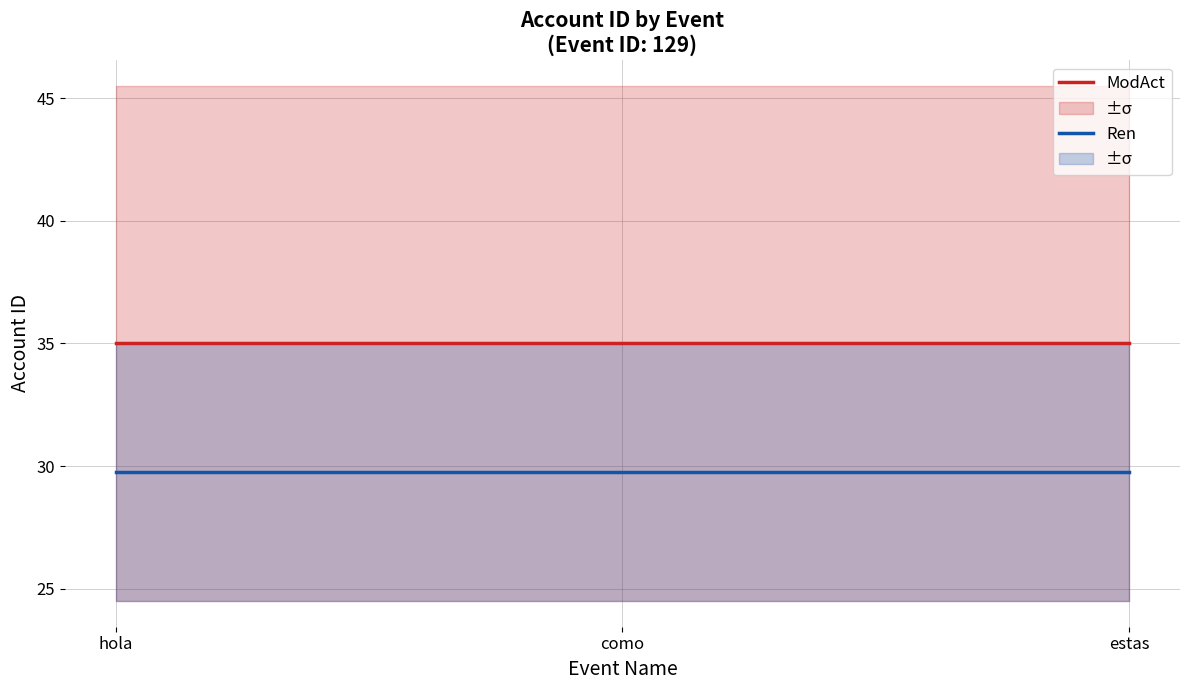

Which label corresponds to the smallest value in the chart?

hola